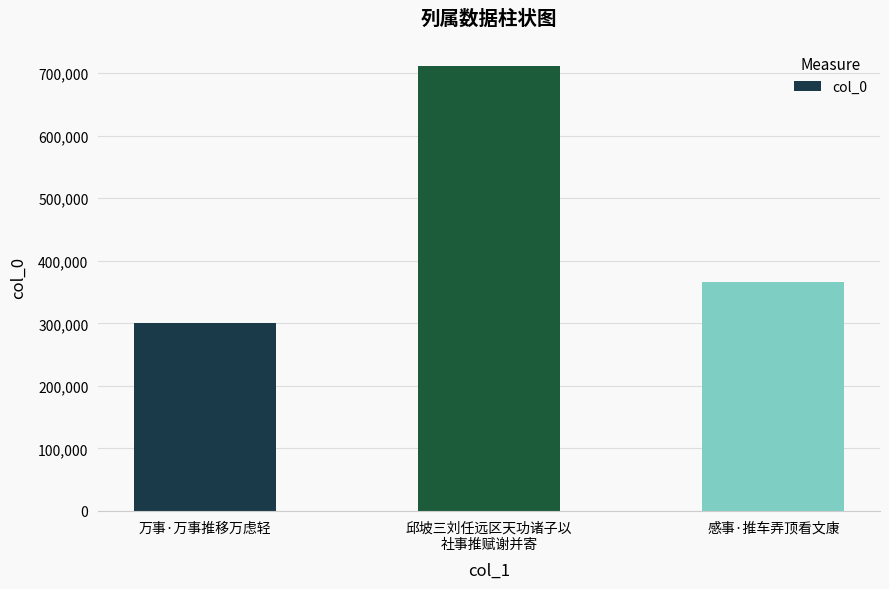

What is the ratio of the value at 邱坡三刘任远区天功诸子以
社事推赋谢并寄 to the value at 万事·万事推移万虑轻?

2.4